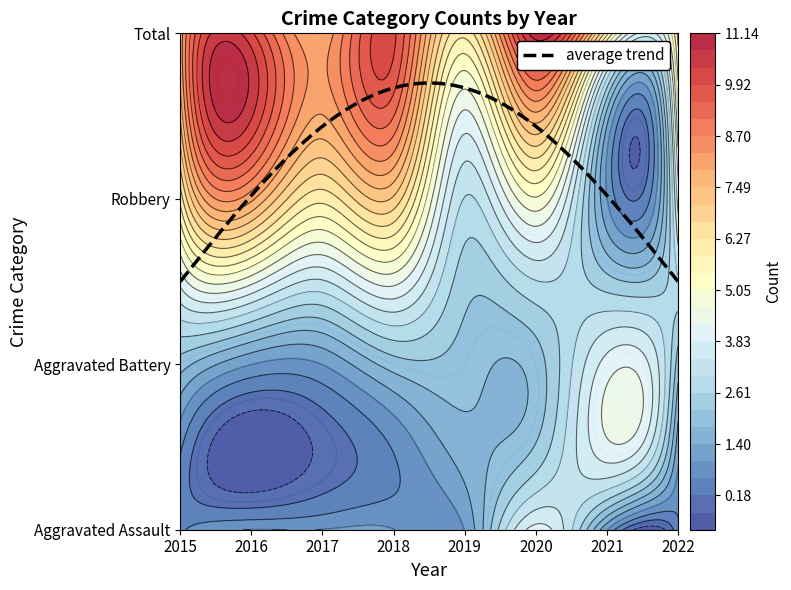

Is the value of Robbery at 2019 greater than the value of Aggravated Battery at 2019?

Yes